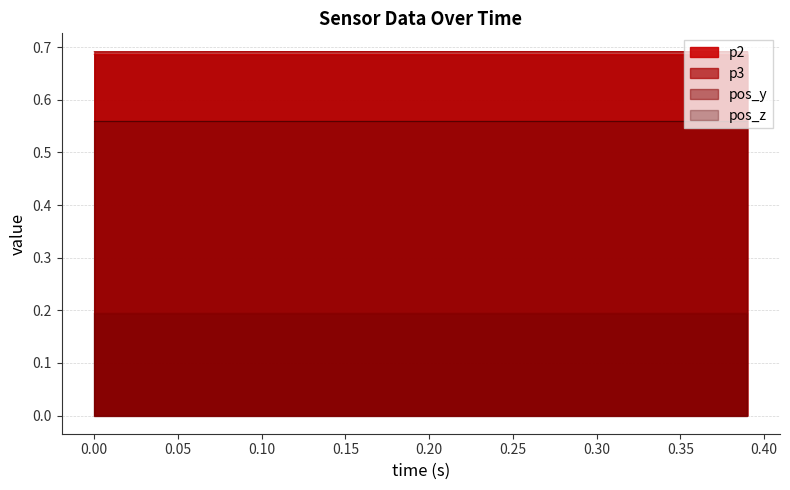

True or false: p2 and p3 cross at least once.

False